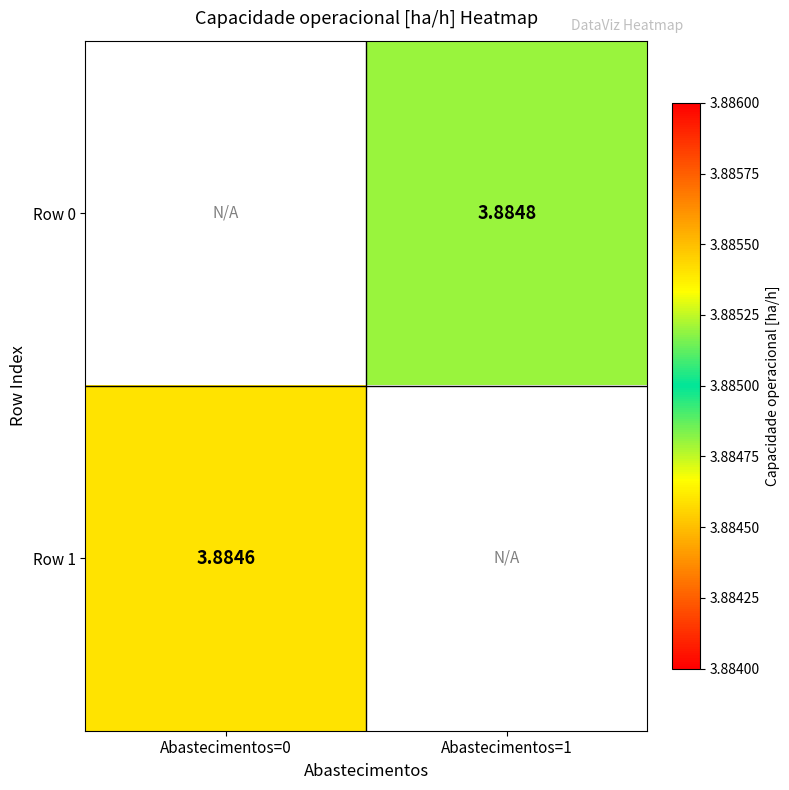

At which label does Row 1 first exceed 3?

Abastecimentos=0